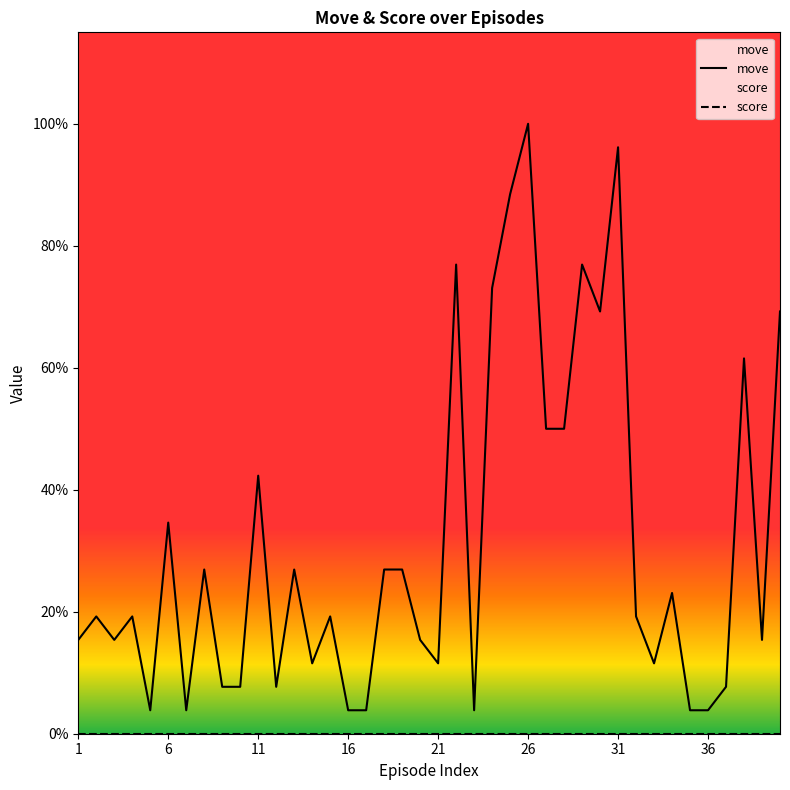

What is the total value across all series at 27?

50.0